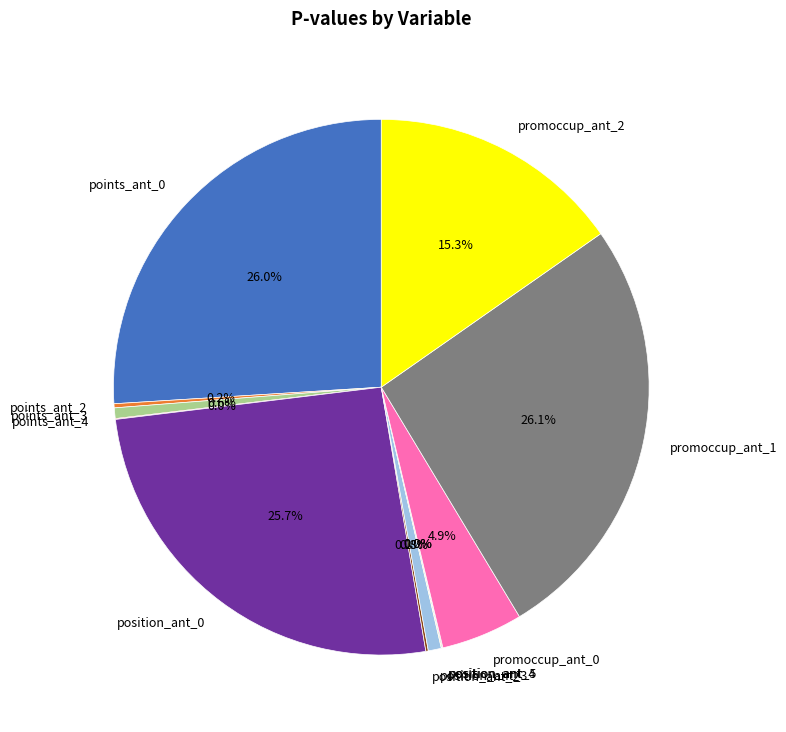

To the nearest percent, what is the difference between the largest and smallest slice percentages?

26%